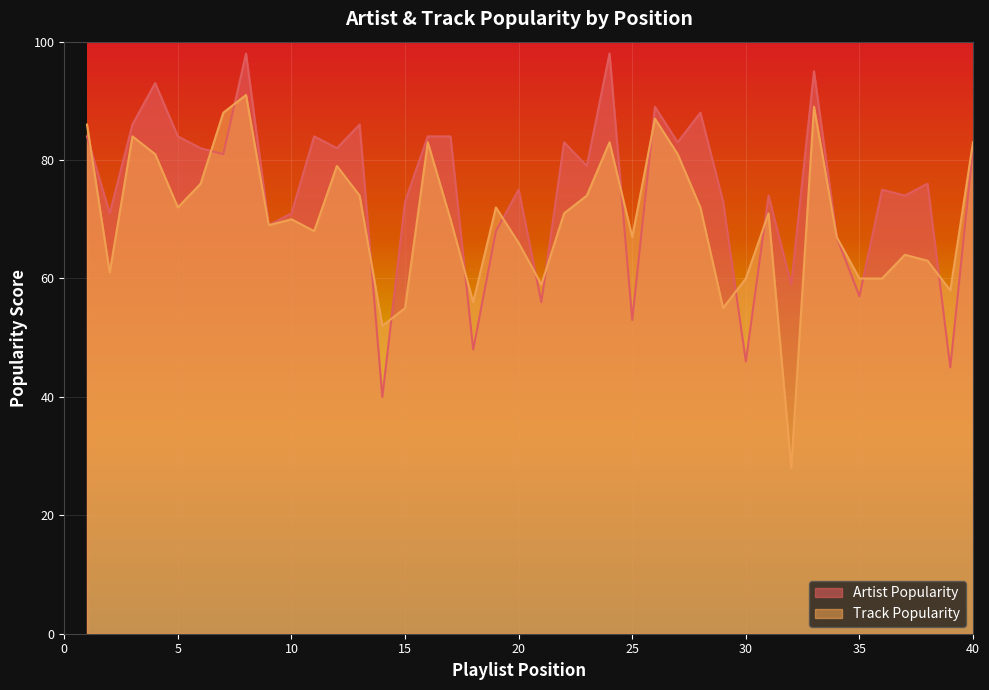

Reading left to right, list all the values displayed in this chart.

Artist Popularity: 84	71	86	93	84	82	81	98	69	71	84	82	86	40	73	84	84	48	68	75	56	83	79	98	53	89	83	88	73	46	74	59	95	67	57	75	74	76	45	82
Track Popularity: 86	61	84	81	72	76	88	91	69	70	68	79	74	52	55	83	70	56	72	66	59	71	74	83	67	87	81	72	55	60	71	28	89	67	60	60	64	63	58	83